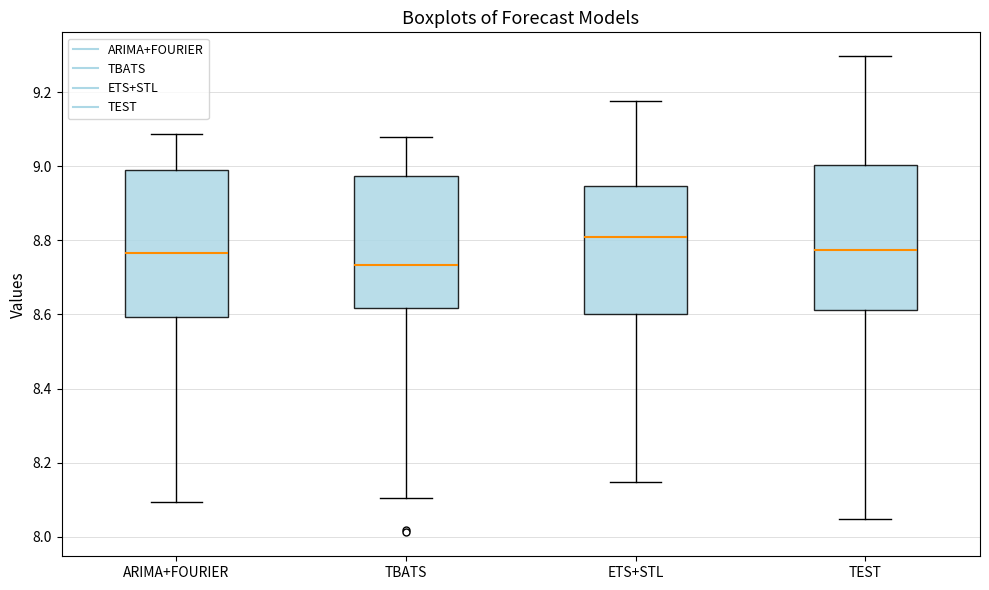

Where is the upper edge of the box for ARIMA+FOURIER on the y-axis? The values are not printed on the chart, so give them approximately, as read against the axis.

8.98